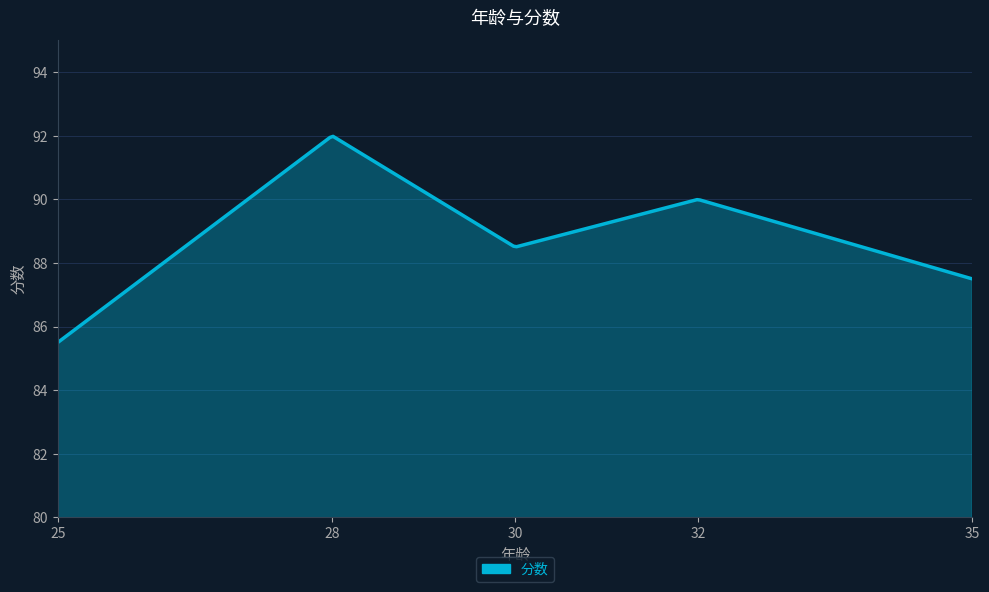

What is the difference between the maximum and minimum values?

6.5